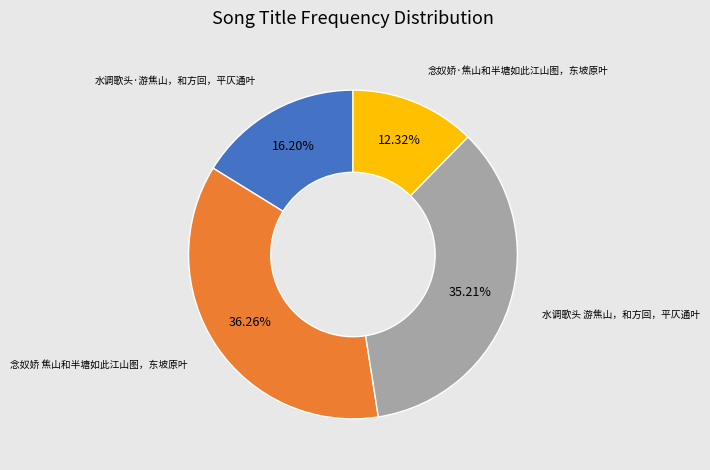

Is there a majority slice in this chart?

No